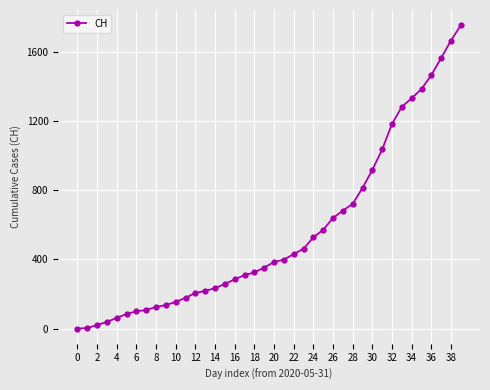

What is the maximum value shown in the chart?

1757